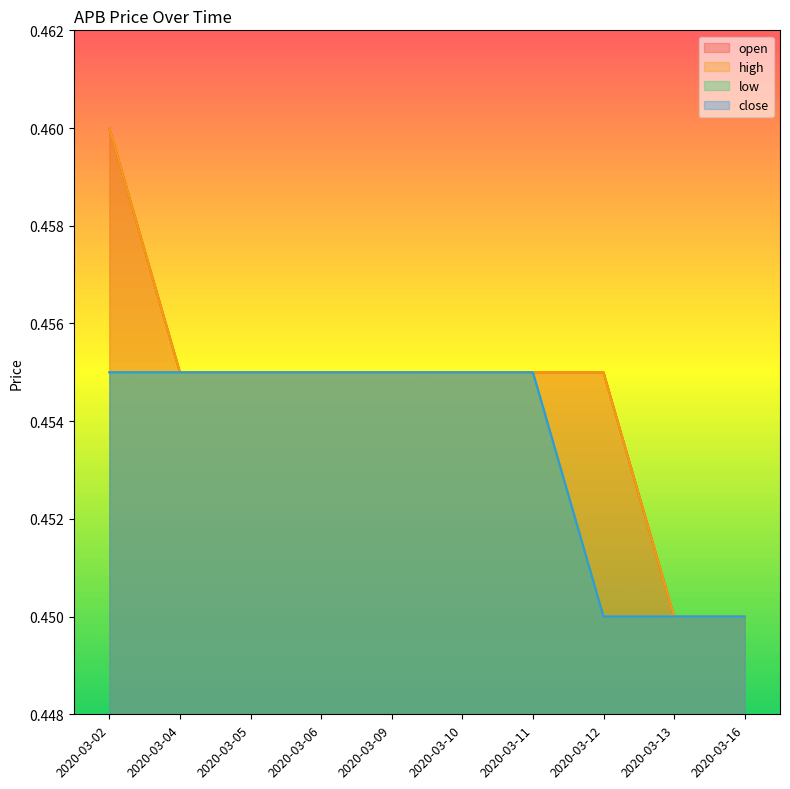

What is the value of the open point at the 5th from the left?

0.5